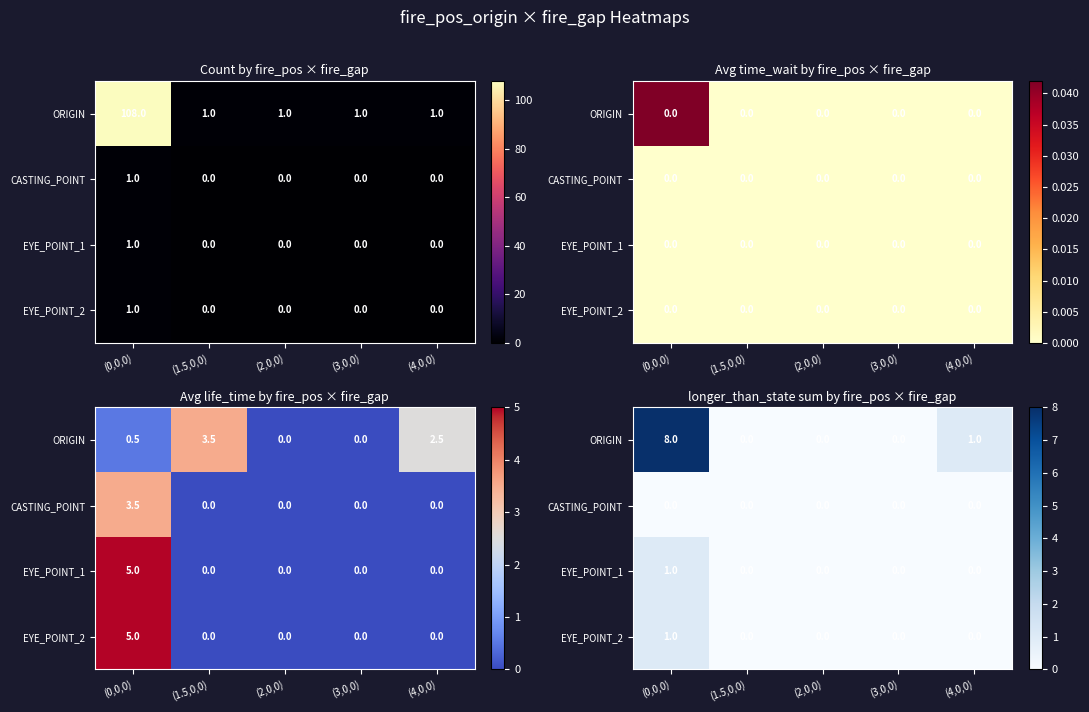

What is the maximum value for ORIGIN?

8